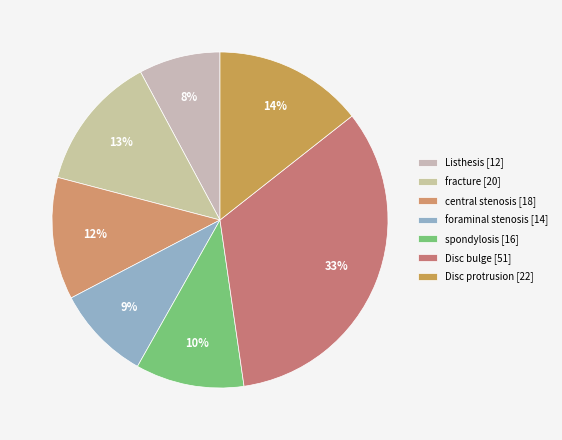

How many segments does this pie chart have?

7